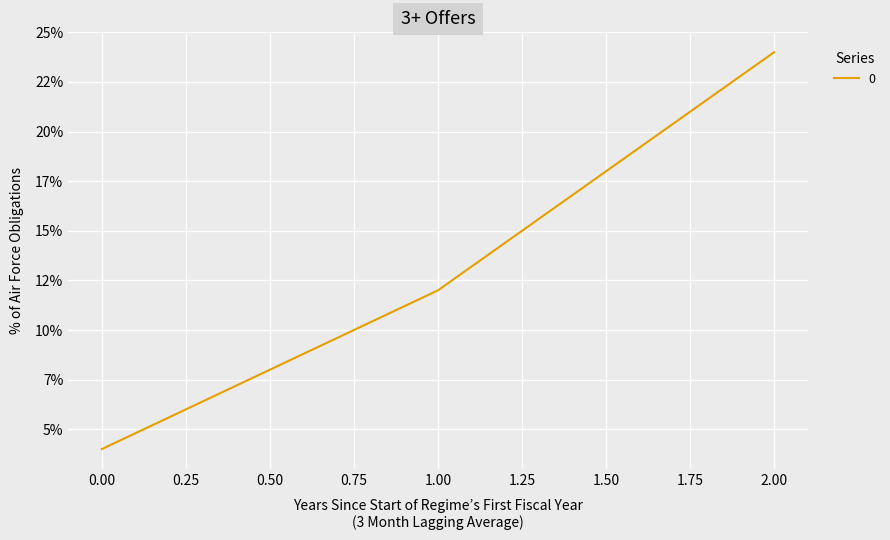

Does the chart display data point markers on the line(s)?

No